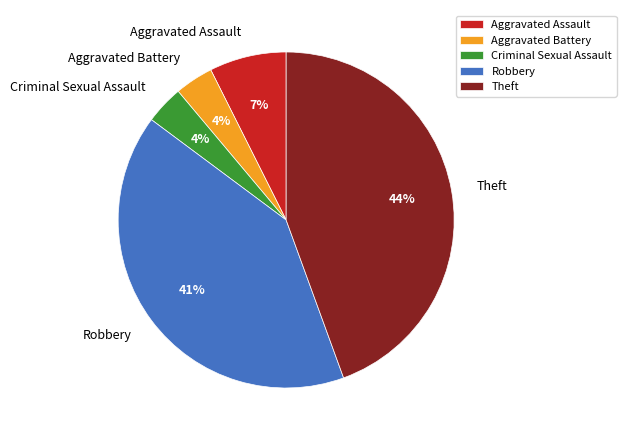

Is there any slice that represents more than half of the pie?

No